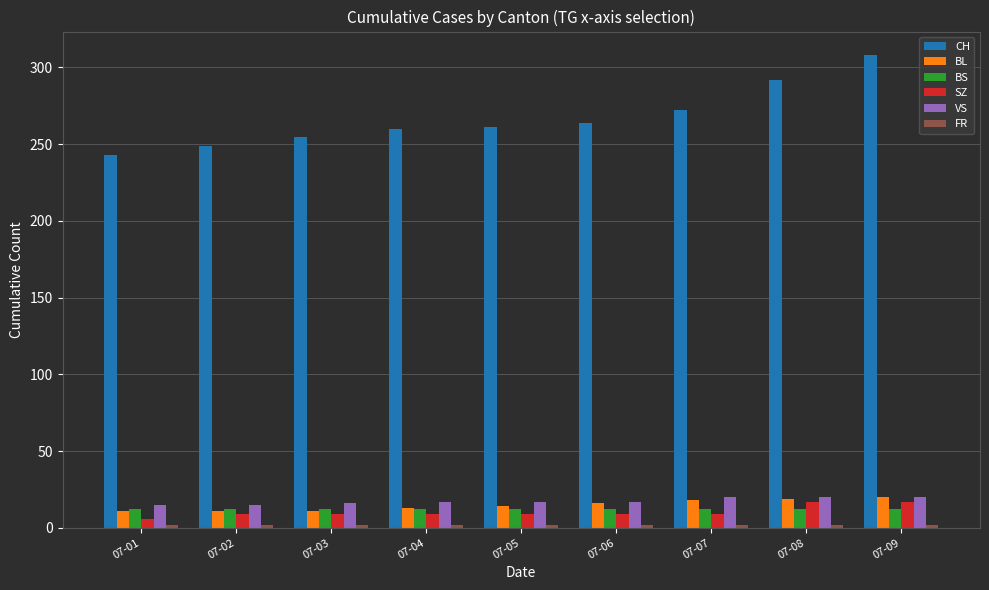

Between 07-01 and 07-07, which series saw the biggest shift?

CH